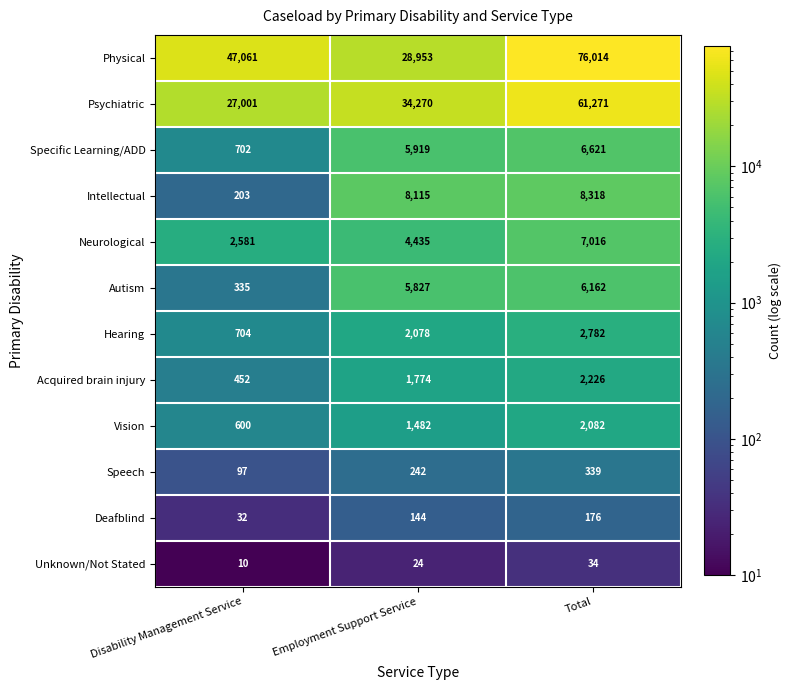

True or false: Physical has a value of 20524 at Total.

False